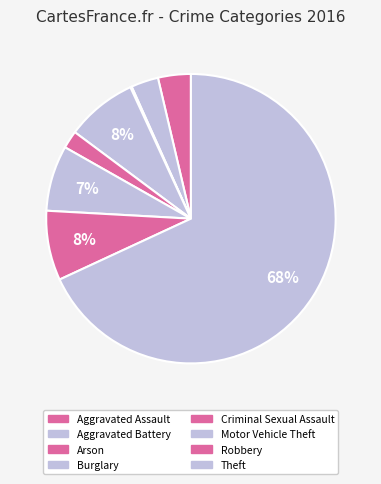

The Burglary slice represents 1% of the pie. True or false?

False